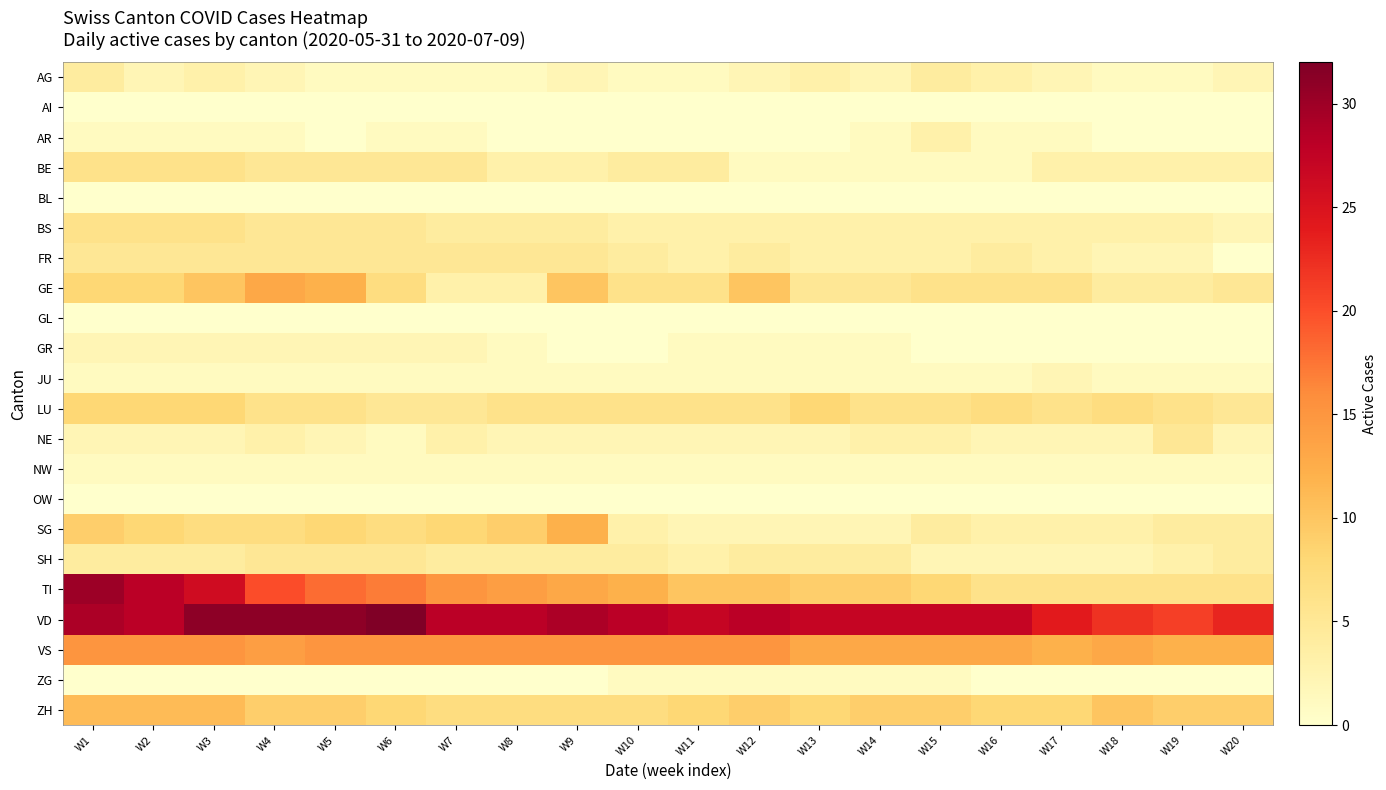

What is the maximum value shown in the chart?

32